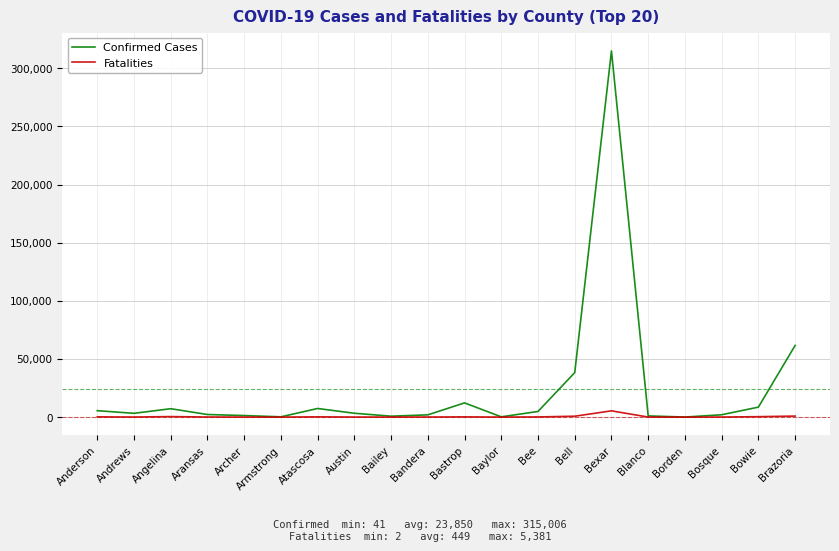

Which series has the widest spread of values?

Confirmed Cases